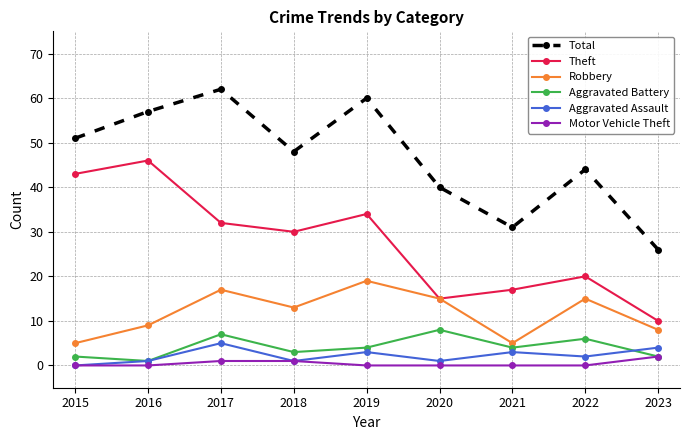

What is the sum of all Aggravated Assault values?

20